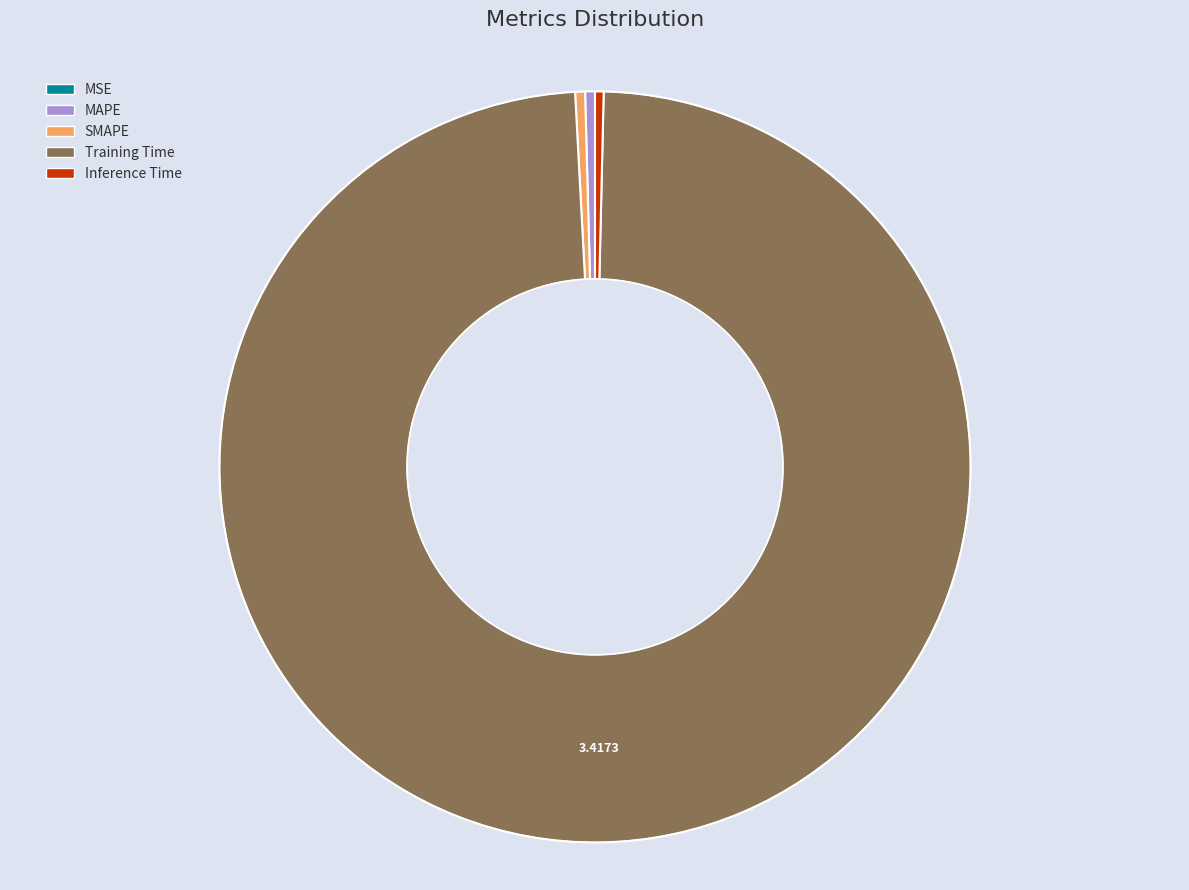

Is the sum of Inference Time and SMAPE greater than half?

No